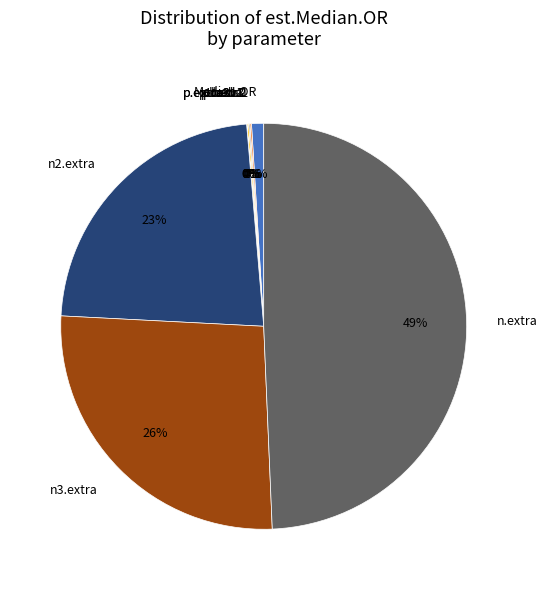

What is the largest slice in the pie chart?

n.extra